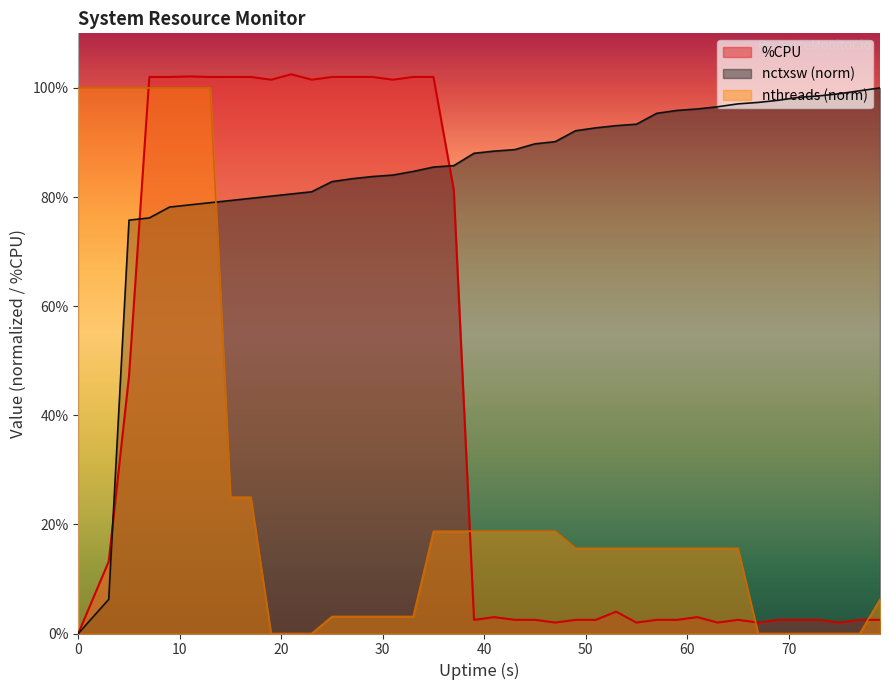

Which series has the widest spread of values?

%CPU